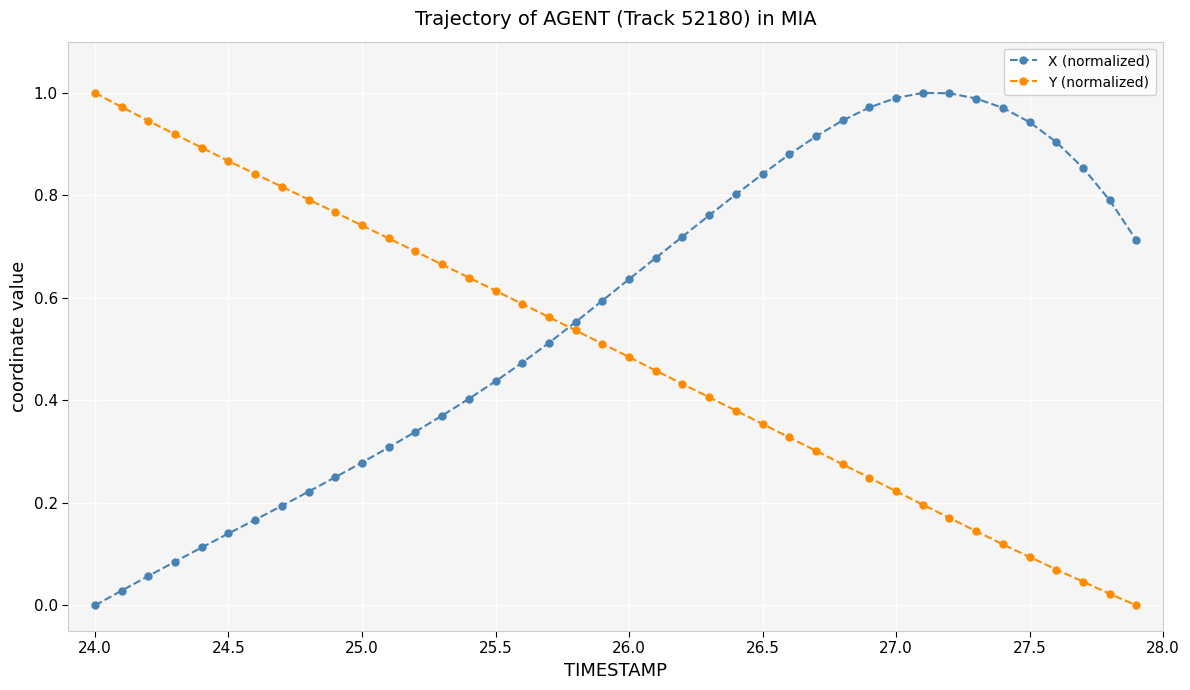

Rank the series by their average value, from highest to lowest.

X (normalized), Y (normalized)